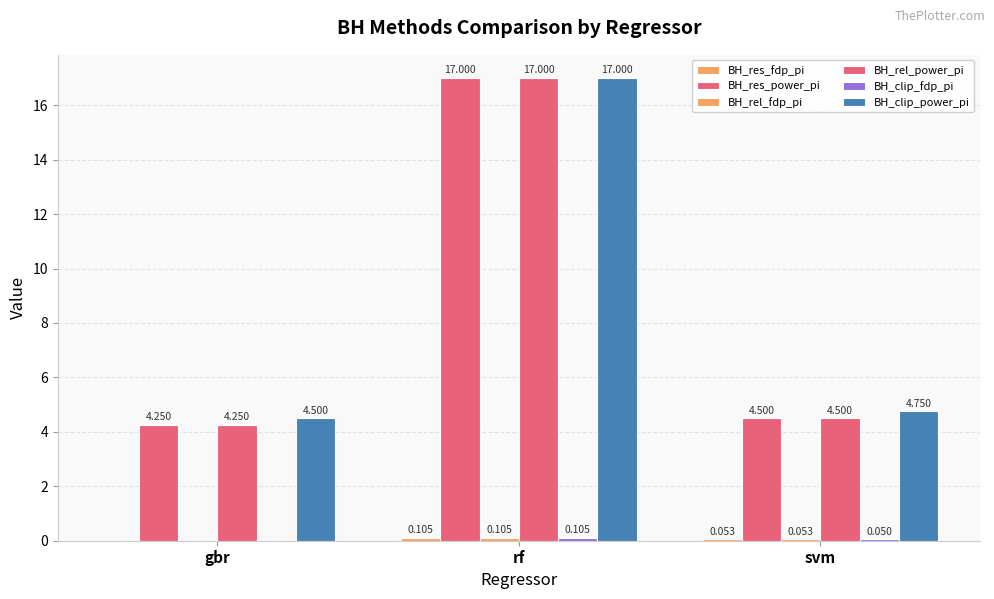

What is the difference between the BH_clip_fdp_pi values at rf and gbr?

0.1